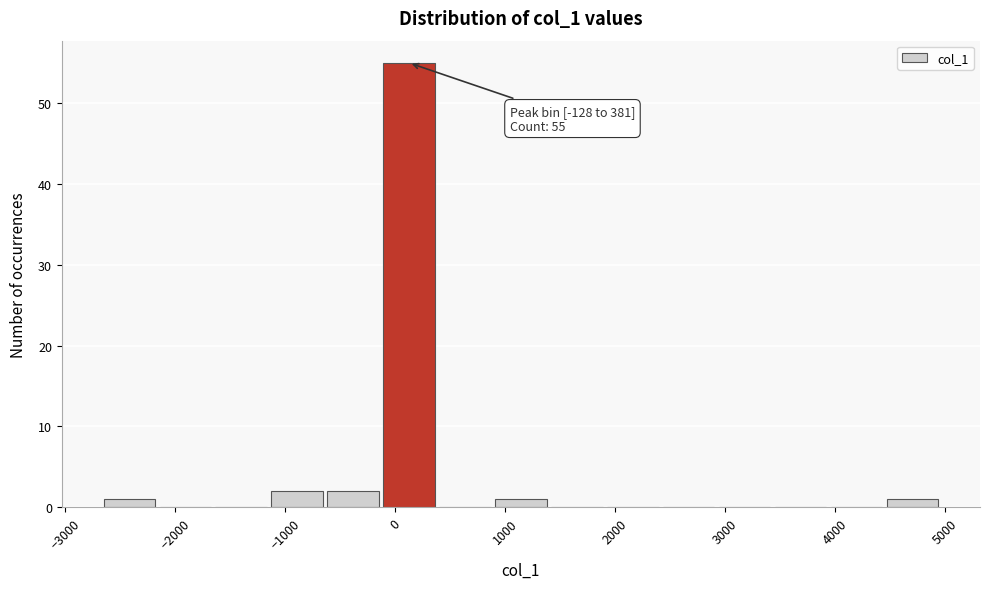

Over which range of the x-axis is the bar tallest?

-100 to 400